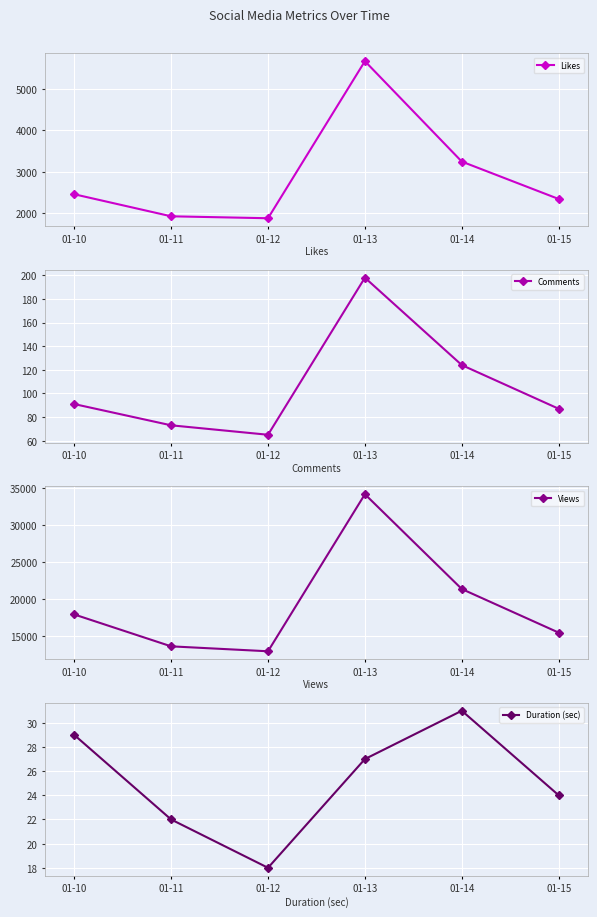

What is the lowest value of the Duration (sec) series?

18